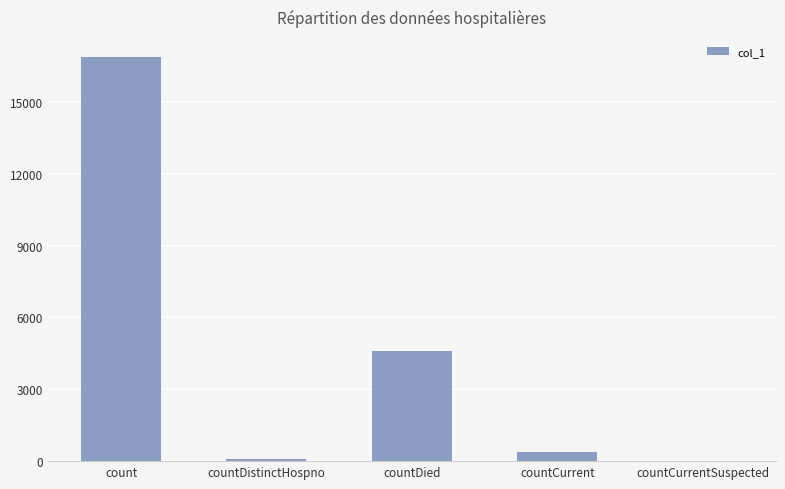

True or false: the data shows 16871 at count.

True